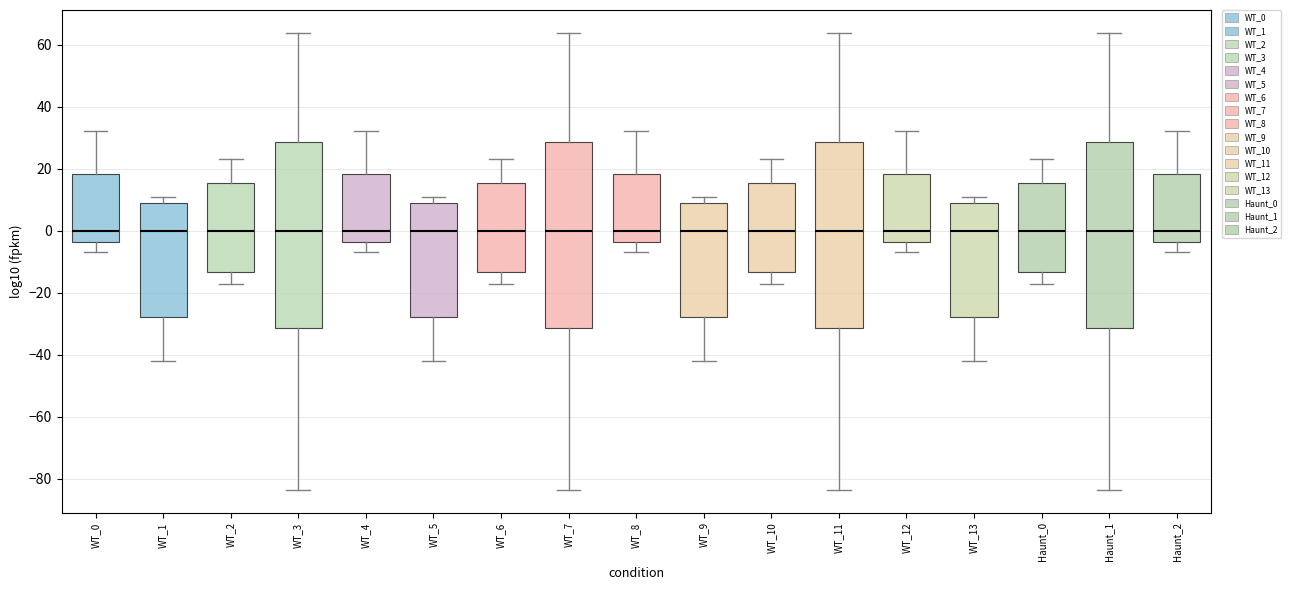

Where is the lower edge of the box for Haunt_2 on the y-axis? The values are not printed on the chart, so give them approximately, as read against the axis.

-4